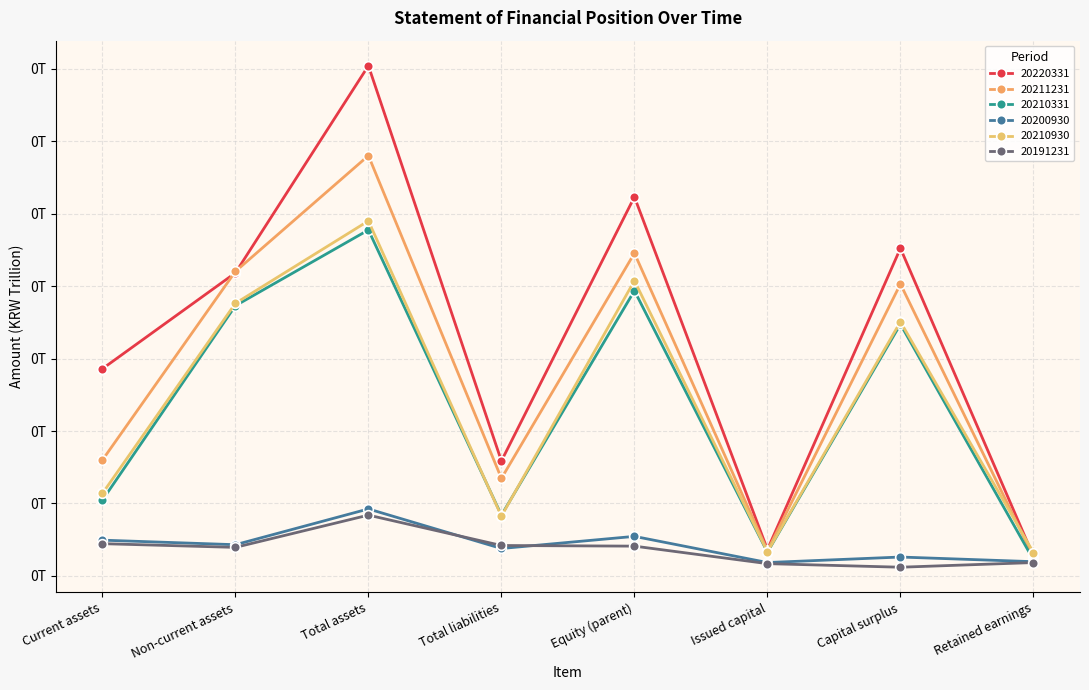

How many 20200930 values are between 0 and 1?

8